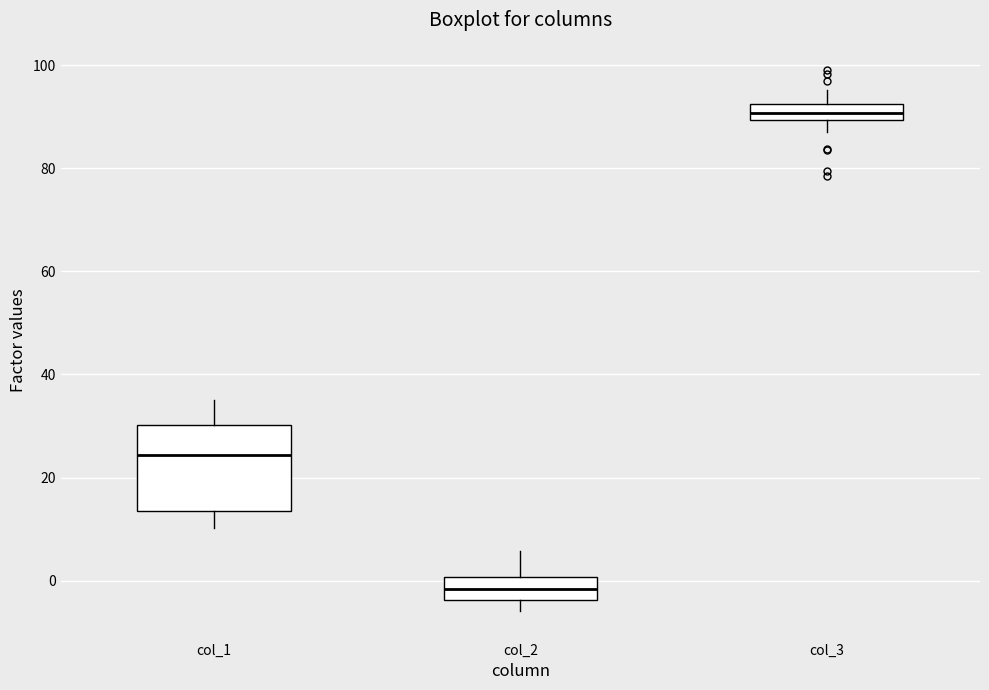

Where does the upper whisker of the box for col_3 end on the y-axis? The values are not printed on the chart, so give them approximately, as read against the axis.

96